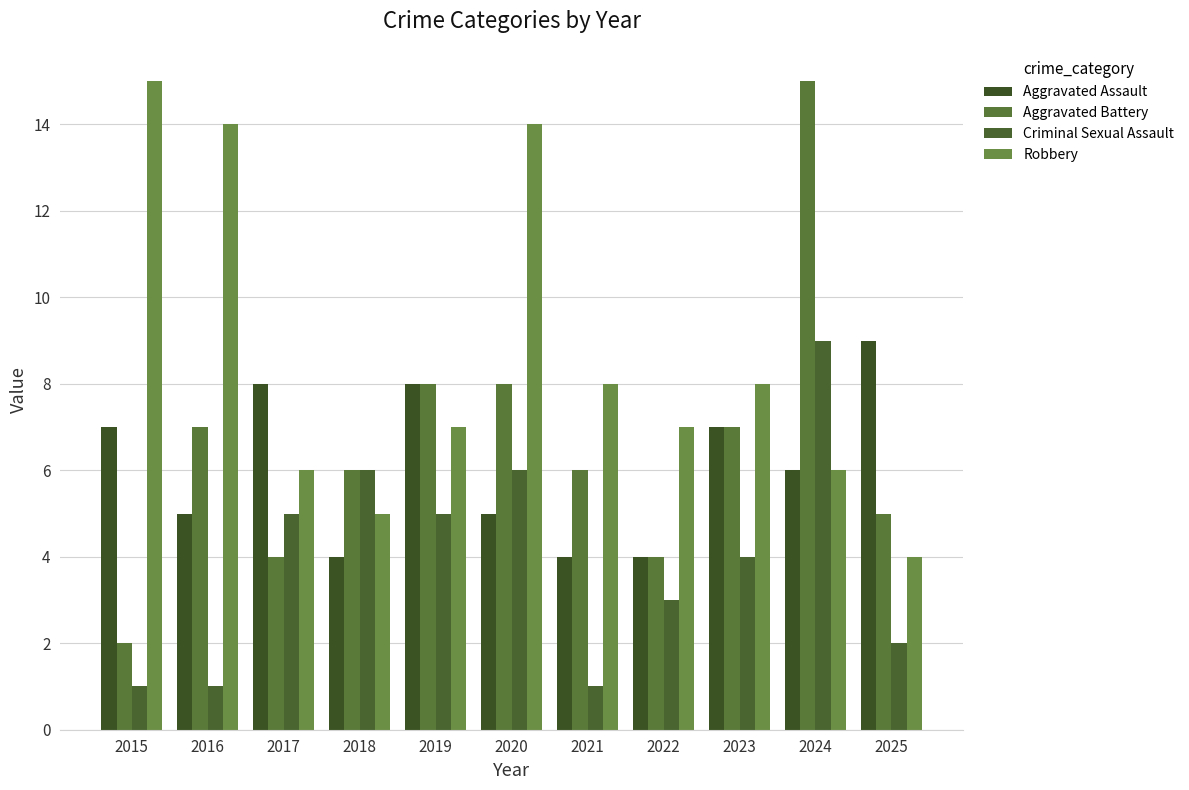

How many distinct data groups are displayed?

4